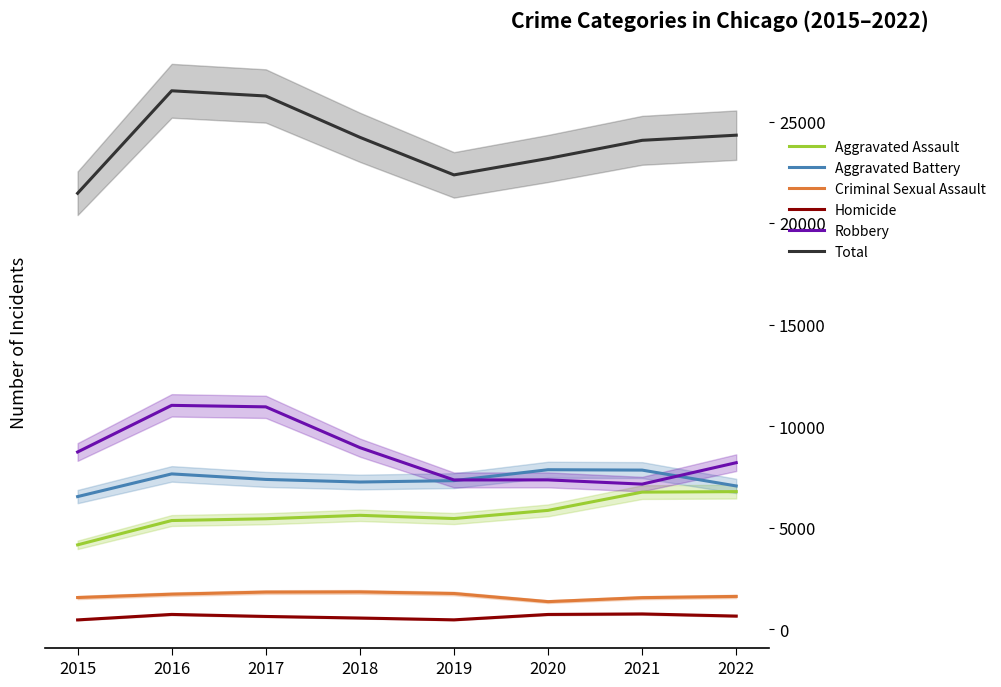

Which series has the largest total across all categories?

Total